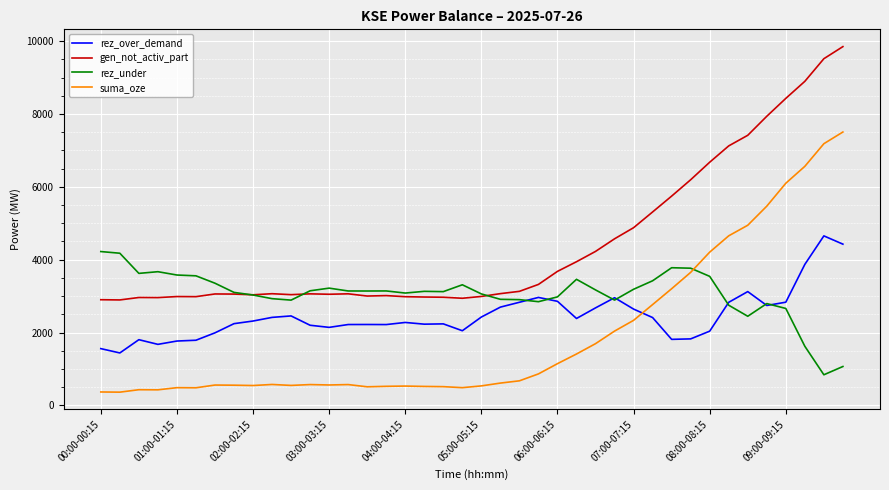

Which series has the largest total across all categories?

gen_not_activ_part